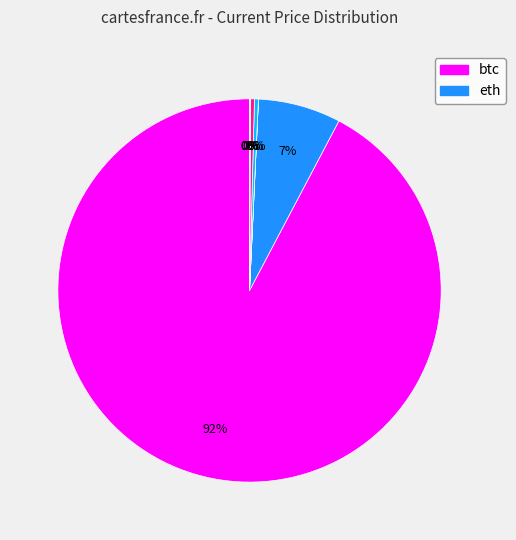

Is there a majority slice in this chart?

Yes